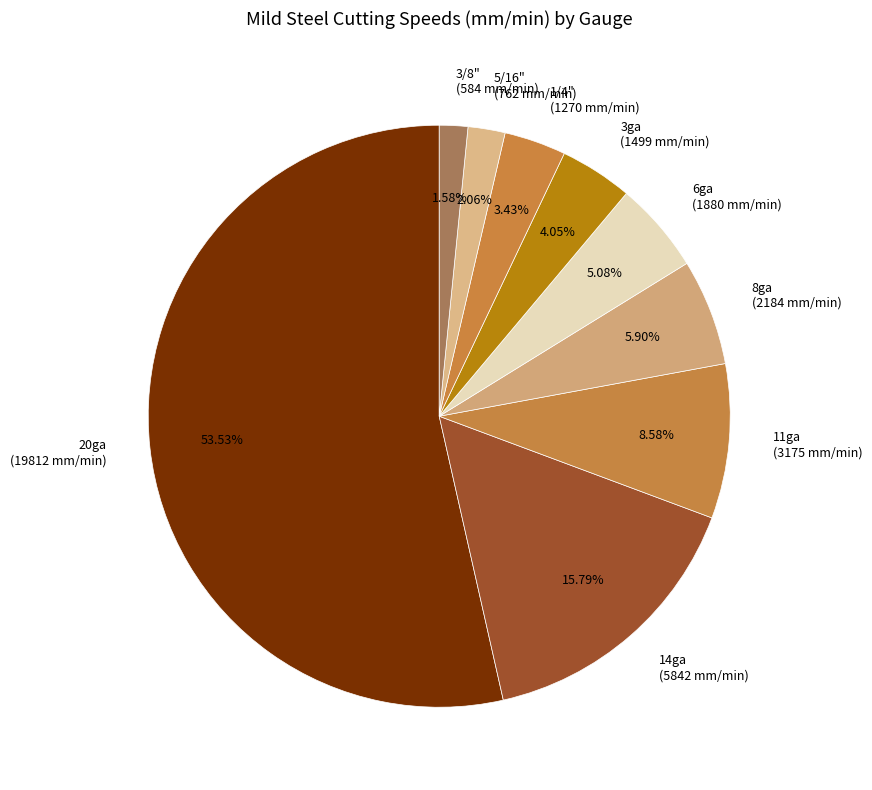

To the nearest percent, what portion does 5/16" represent?

2%